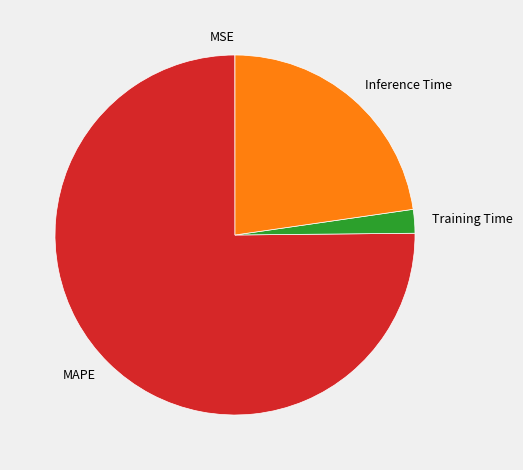

The MAPE slice represents 61% of the pie. True or false?

False